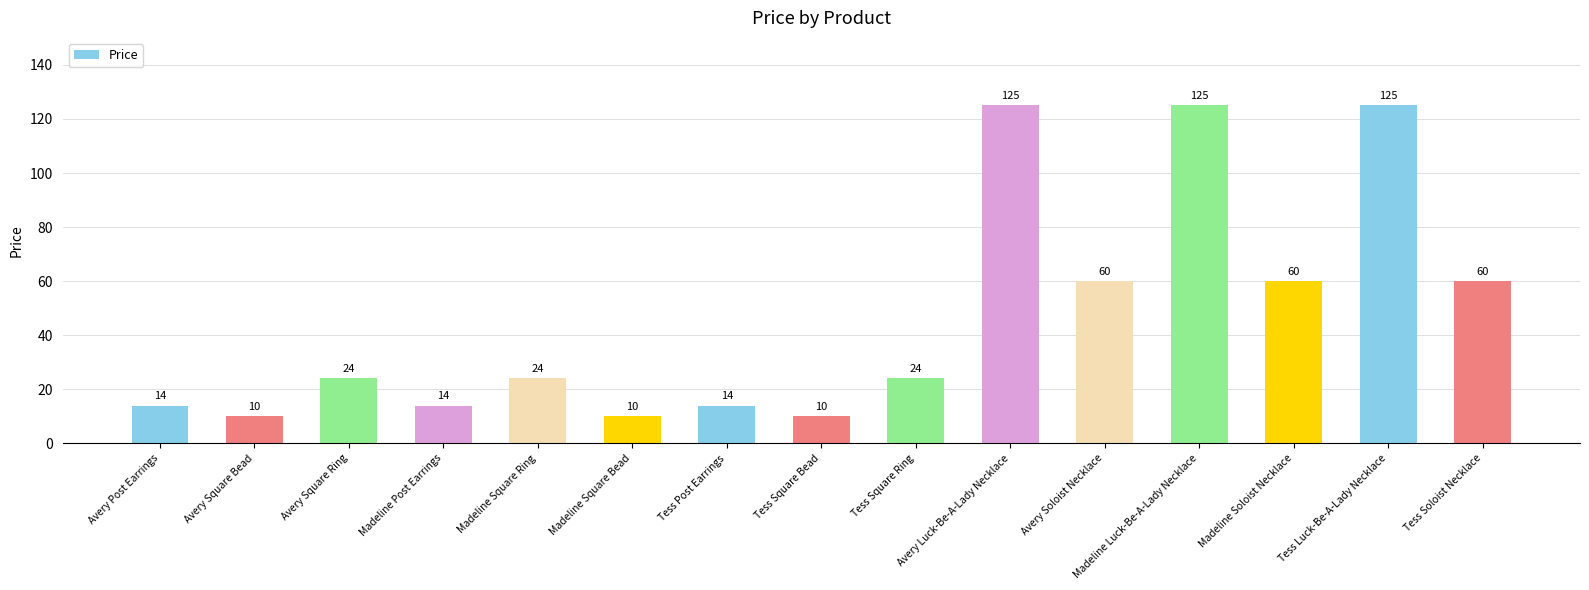

Between Madeline Soloist Necklace and Avery Square Ring, which is larger?

Madeline Soloist Necklace